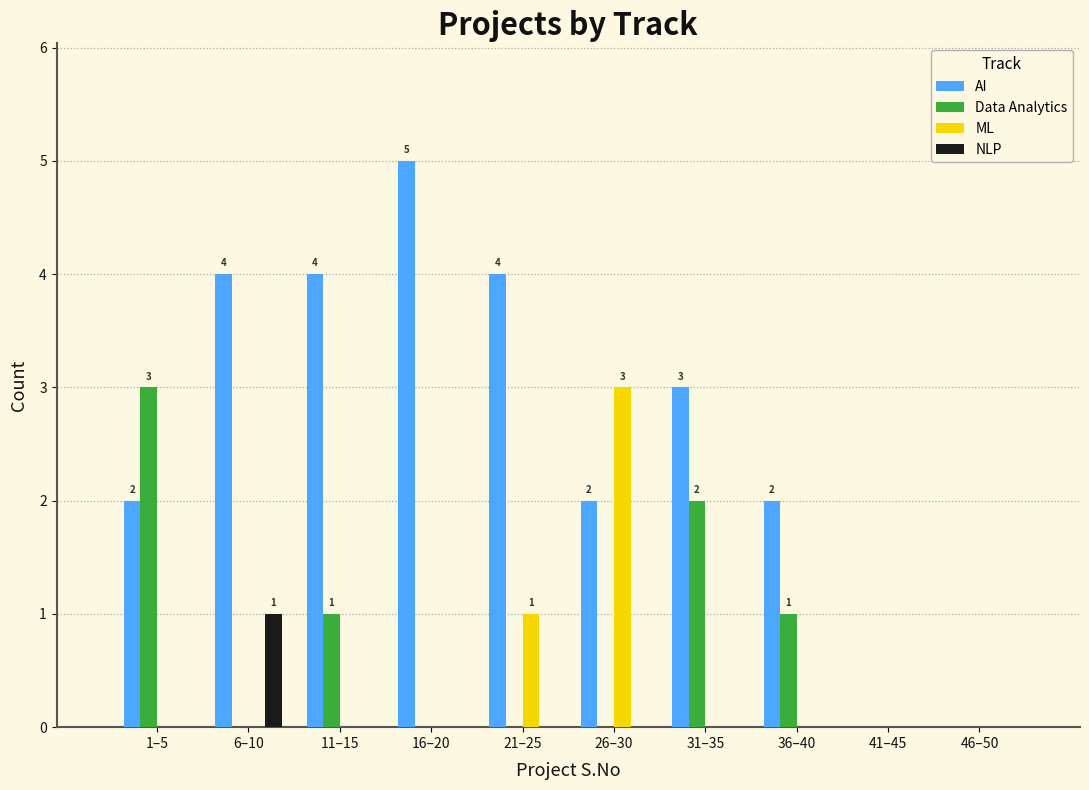

What is the total value across all series at 26–30?

5